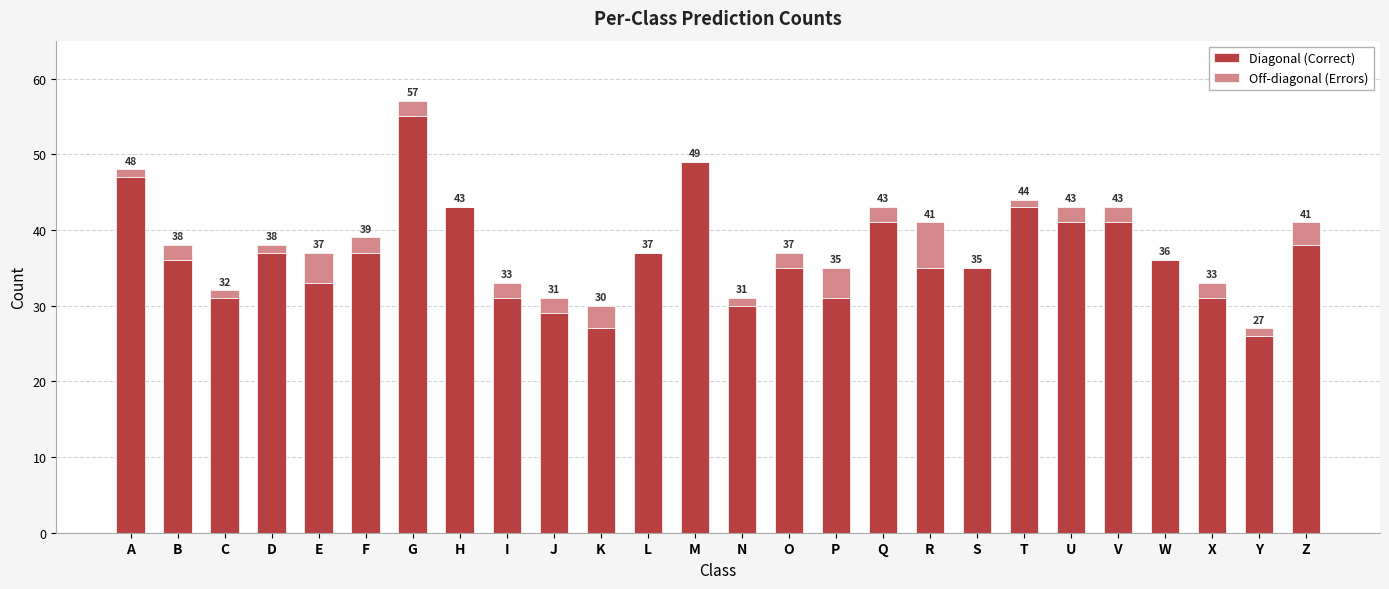

What are all the series names shown in the legend?

Diagonal (Correct), Off-diagonal (Errors)